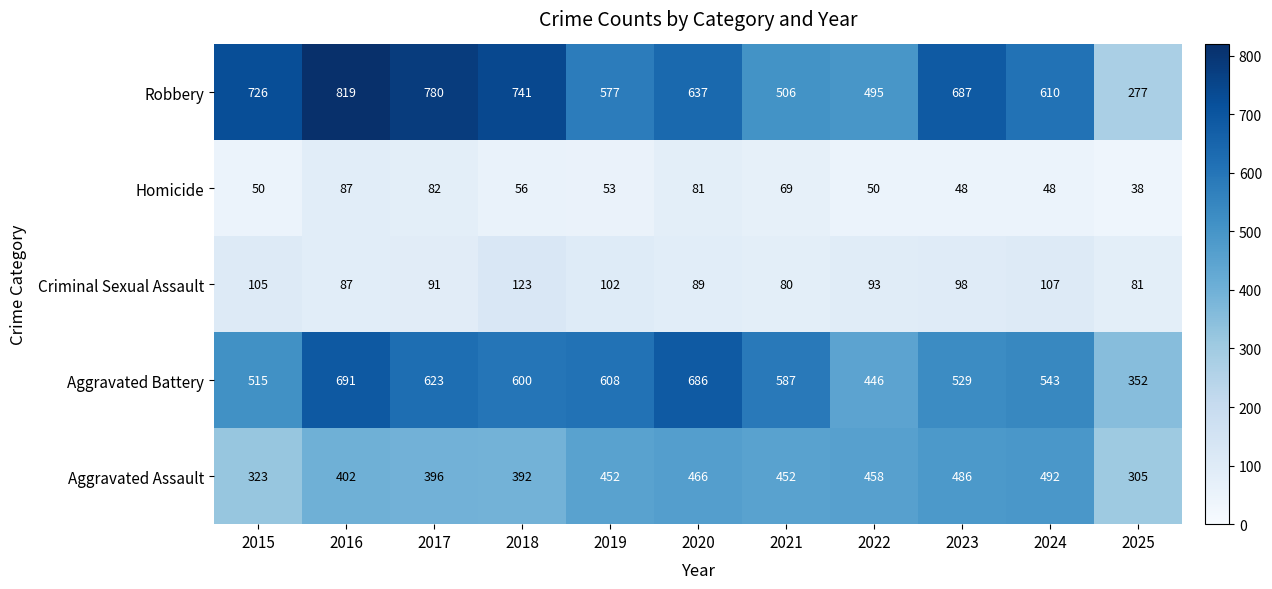

Is it true that Aggravated Battery equals 596 at 2025?

False